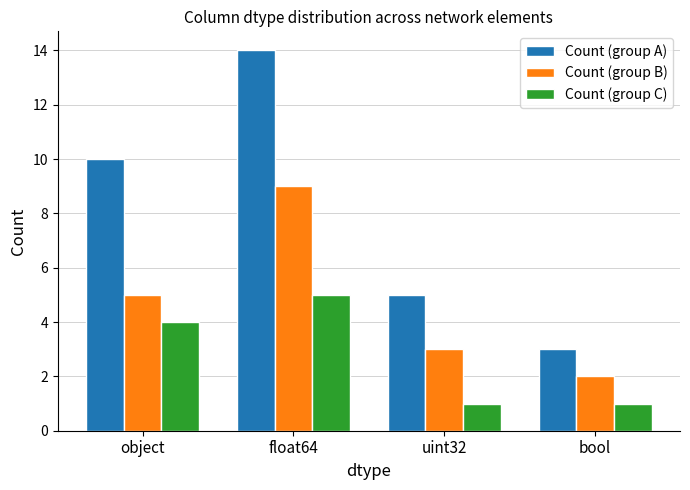

How many Count (group C) values are between 1 and 5?

4